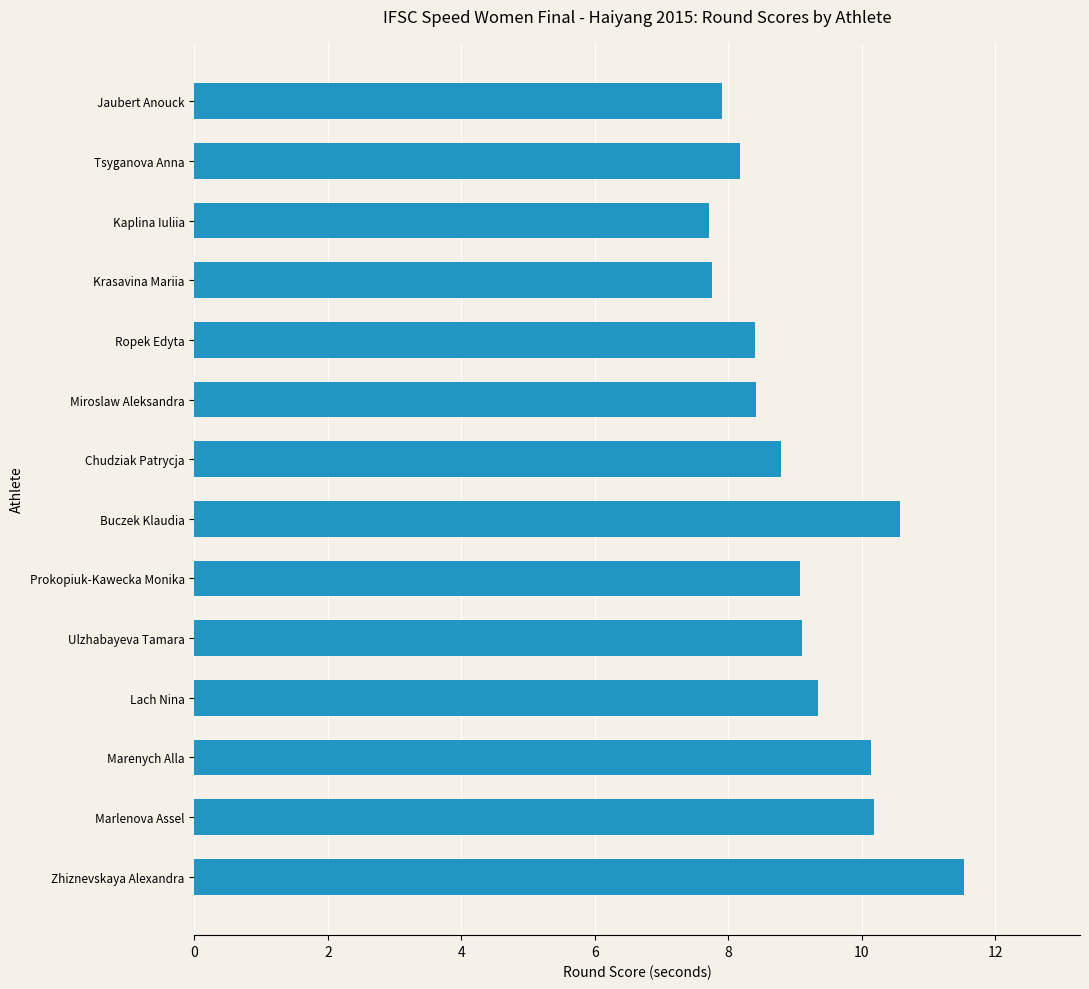

How many categories are shown in the chart?

14